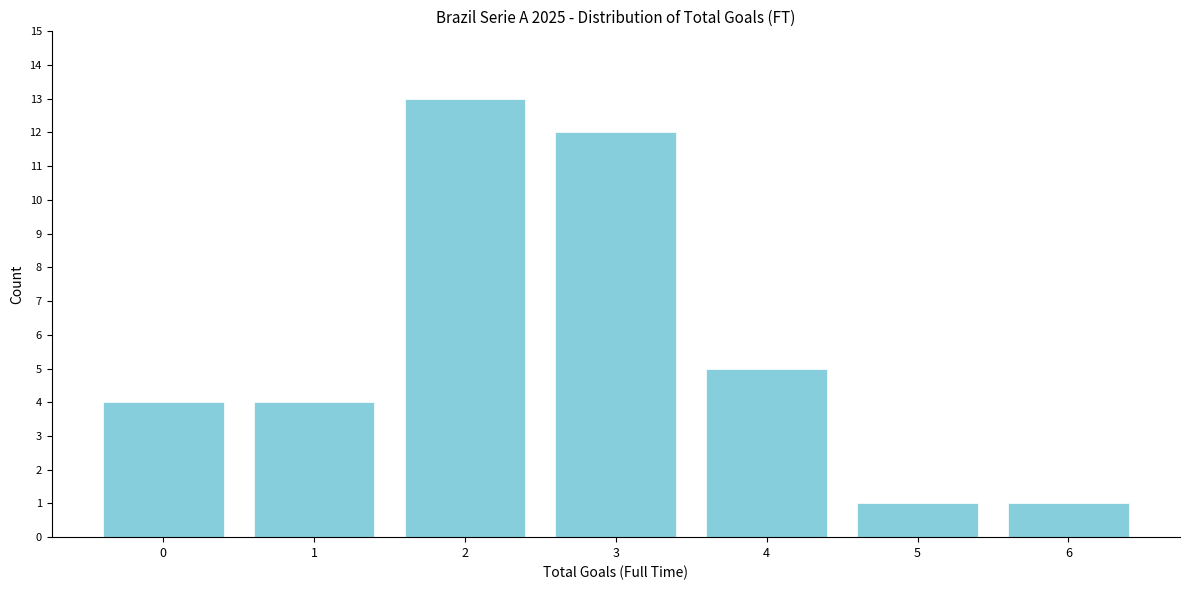

Reading right to left, list all the values displayed in this chart.

6=1	5=1	4=5	3=12	2=13	1=4	0=4